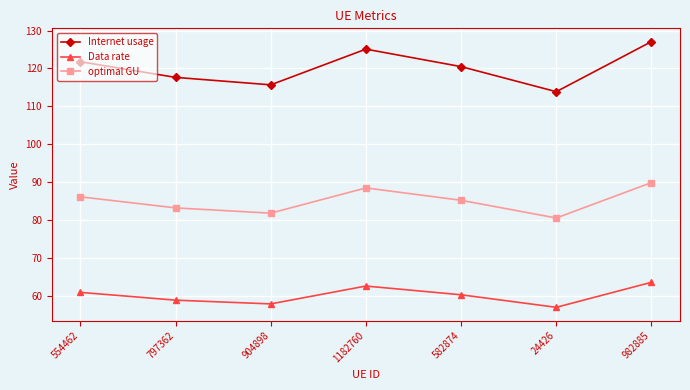

How many interior local peaks does the Data rate series have?

1